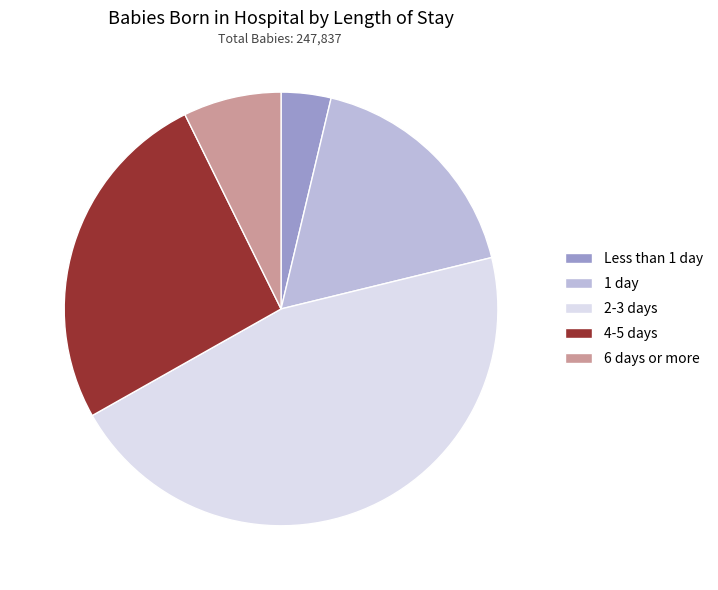

True or false: 1 day accounts for 17% of the total.

True